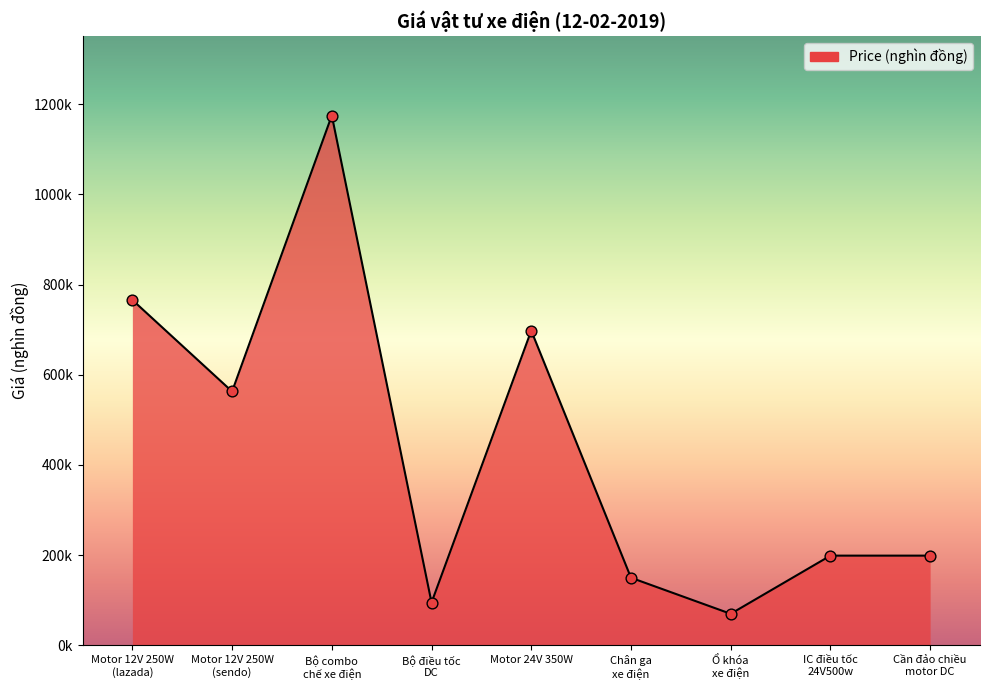

Which has a higher value, IC điều tốc
24V500w or Motor 24V 350W?

Motor 24V 350W